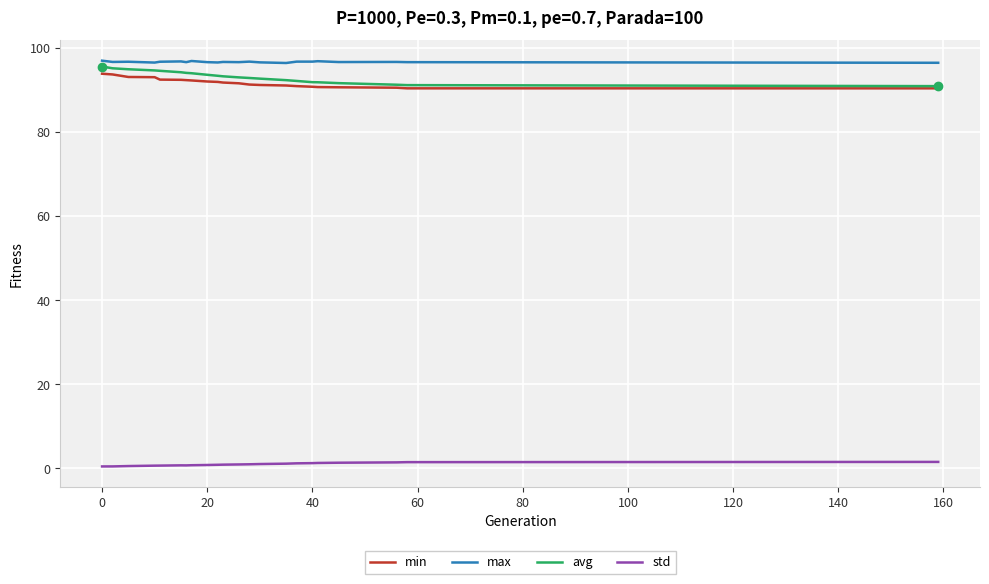

At how many categories does at least one series exceed 54?

22